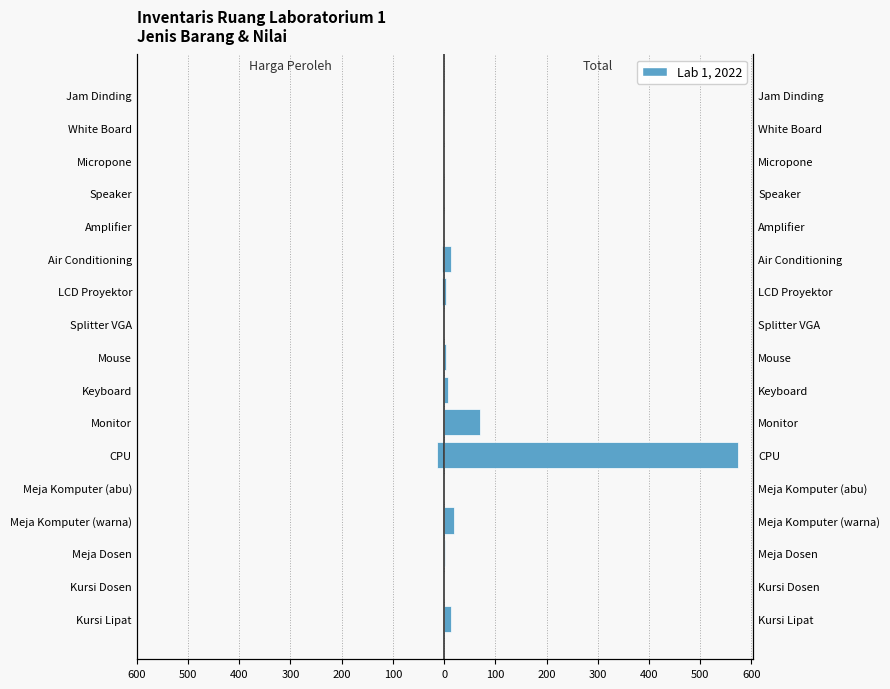

Which series has the widest spread of values?

Total (Juta Rp)